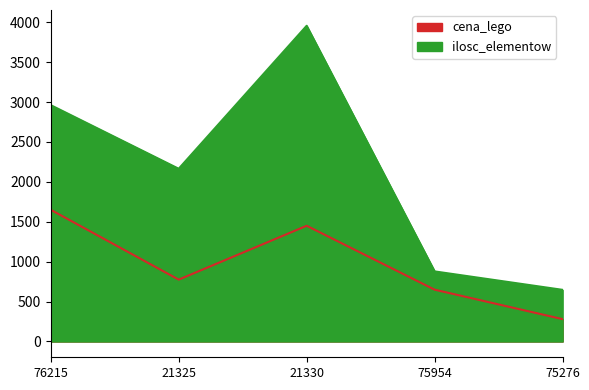

What is the average value of the ilosc_elementow series?

2121.0